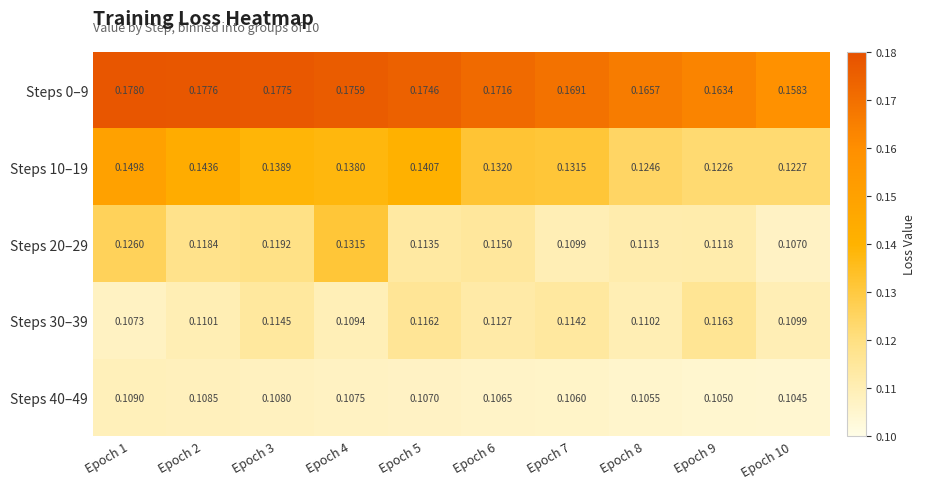

Is the value of Steps 0–9 at Epoch 2 greater than the value of Steps 30–39 at Epoch 9?

Yes